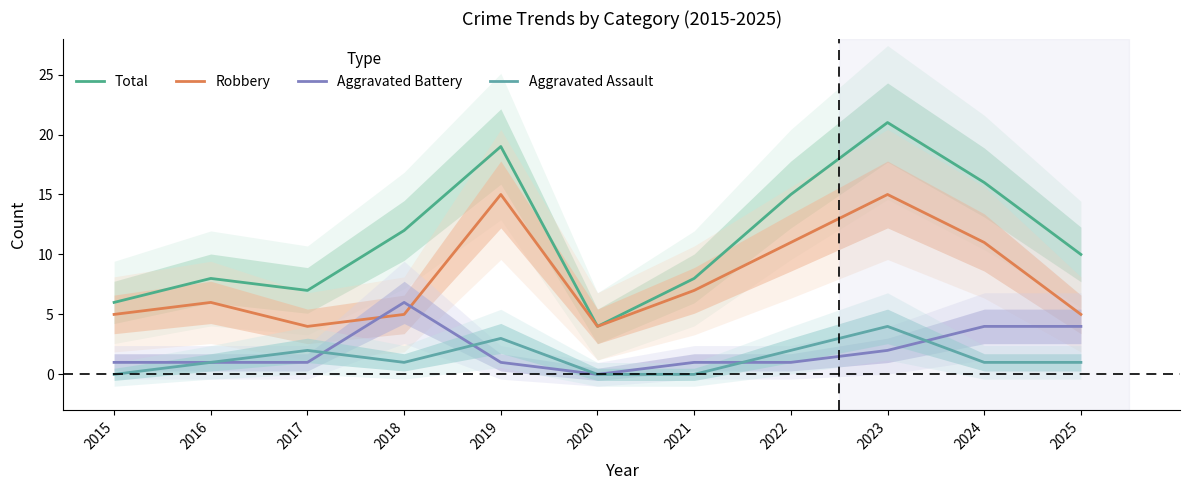

Is the value of Aggravated Assault at 2016 greater than the value of Aggravated Battery at 2024?

No